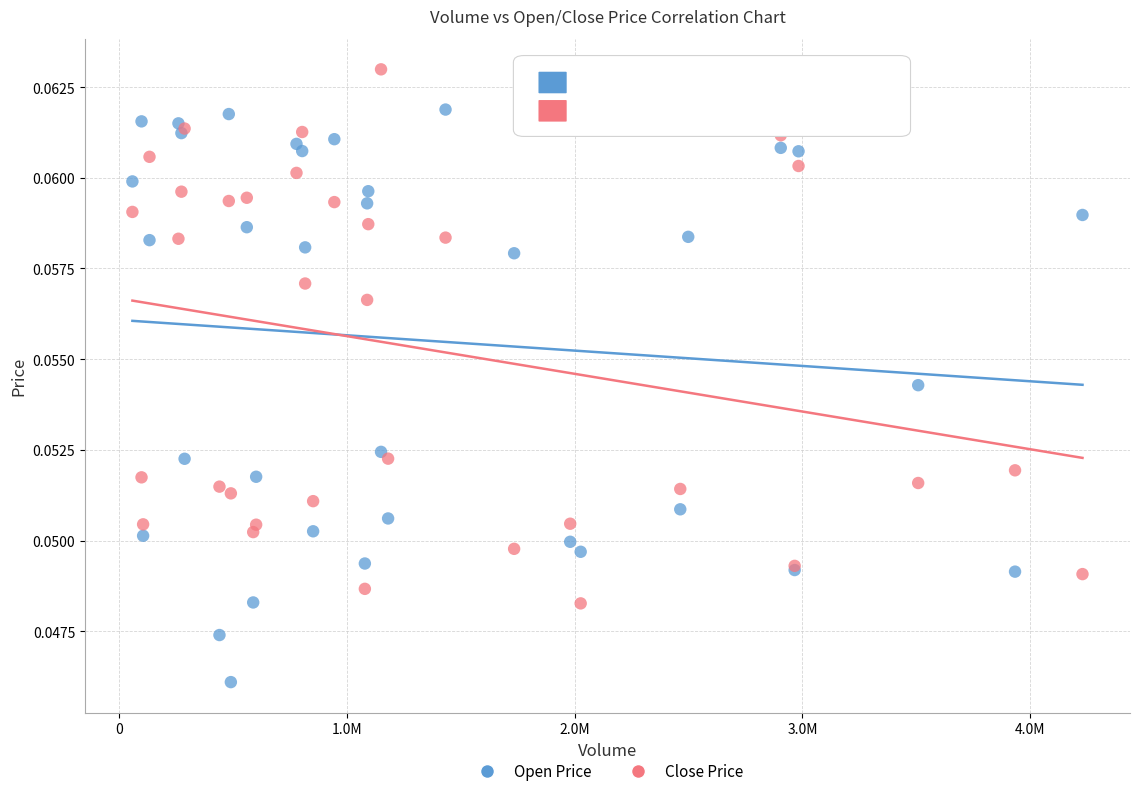

What is the X range (max minus min) for the scatter plot?

4169000.0